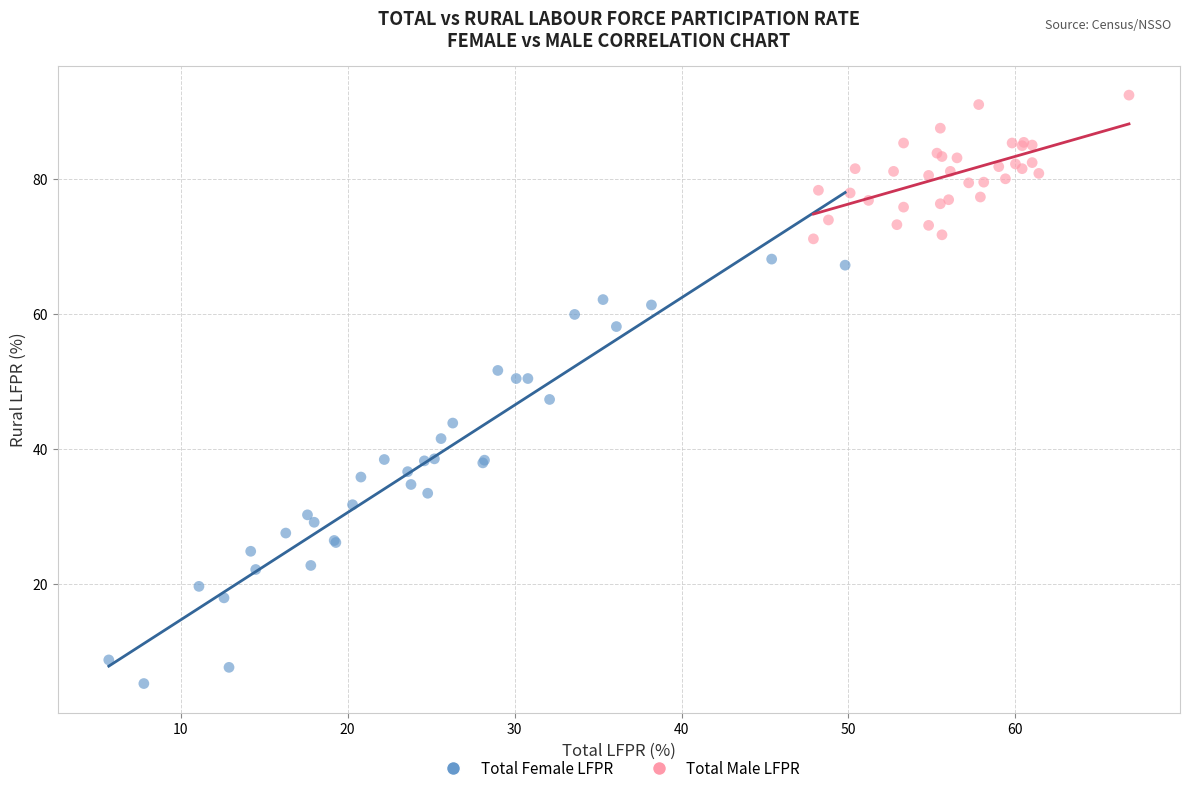

Which series contains the highest Y value?

Total Male LFPR